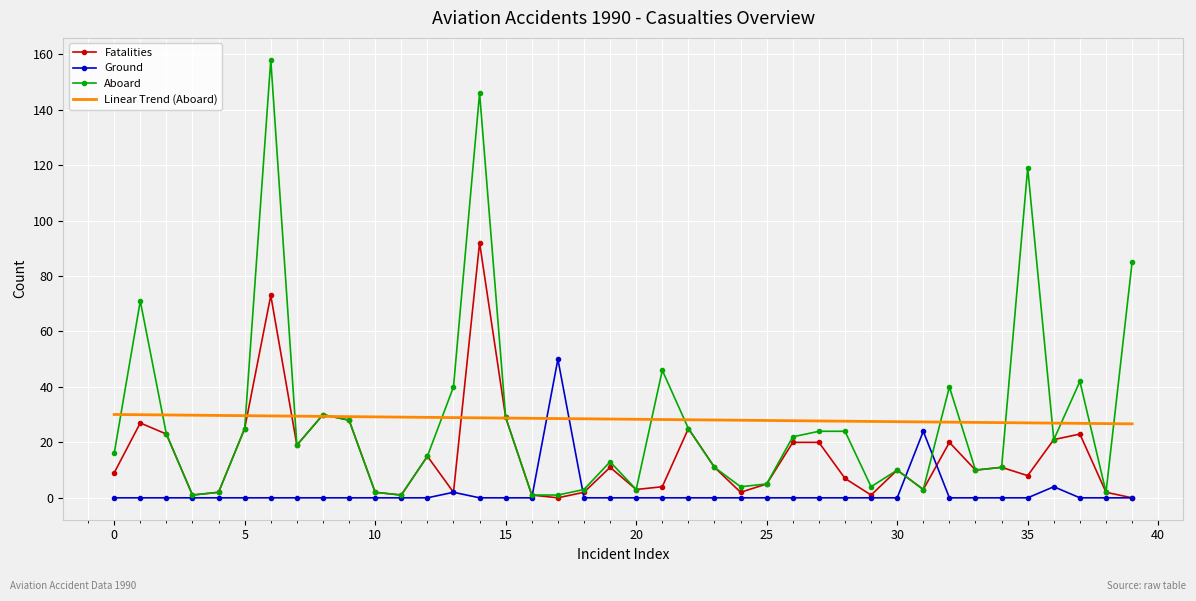

At how many categories does at least one series exceed 94?

3